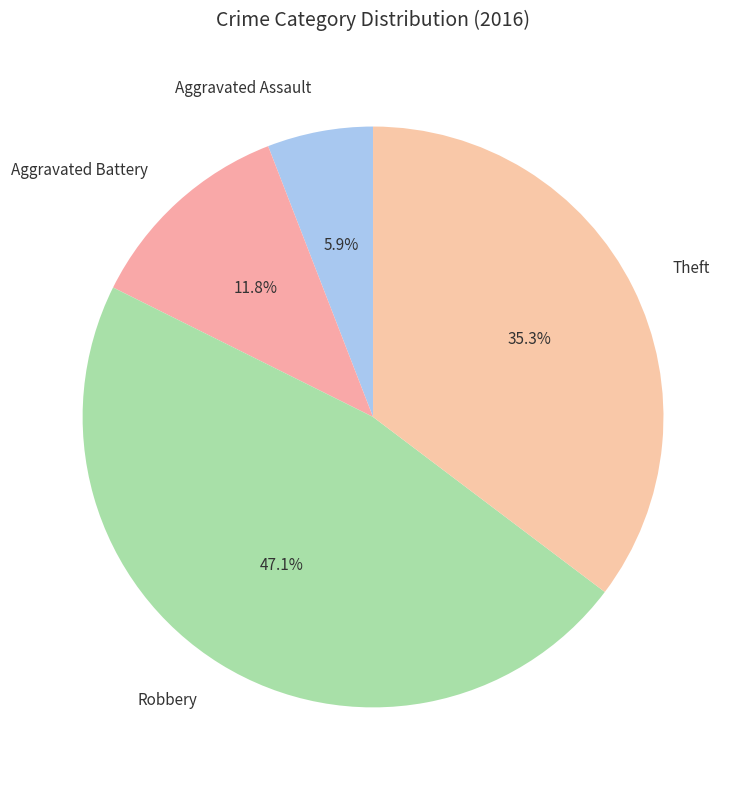

Count the number of slices in the pie.

4